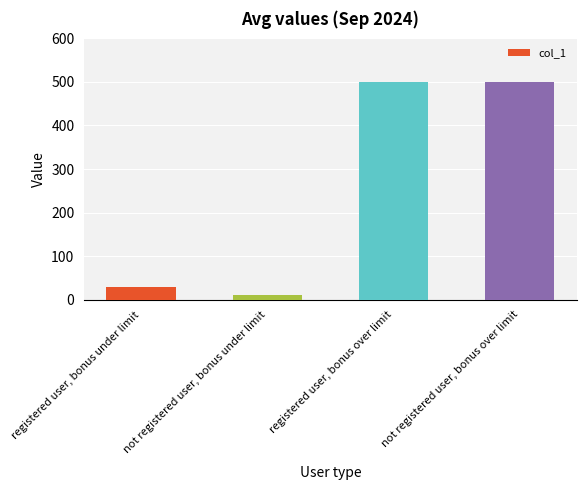

What is the sum of the values at registered user, bonus over limit and registered user, bonus under limit?

530